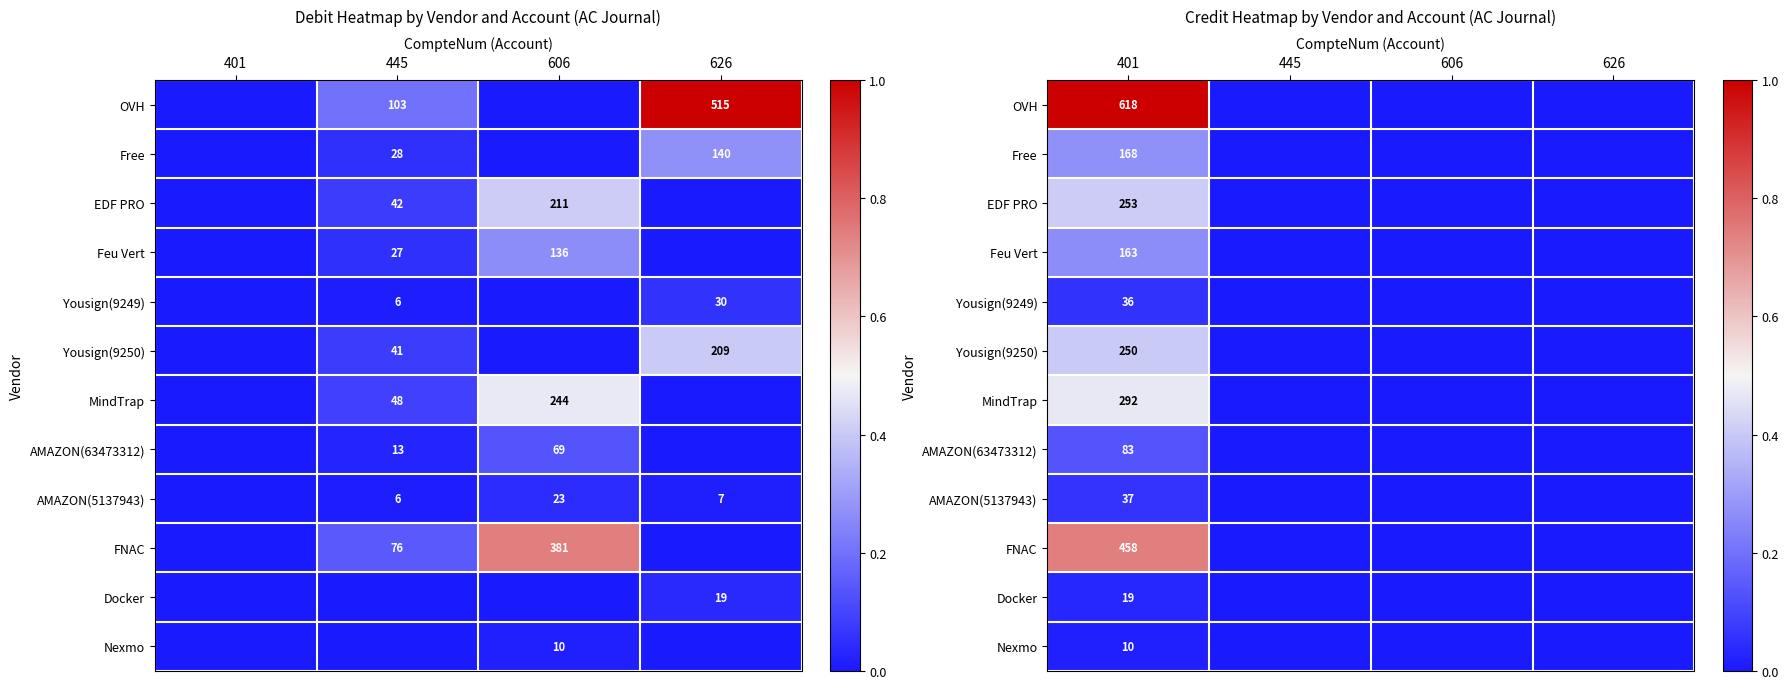

At which category does the chart reach its peak across all series?

401